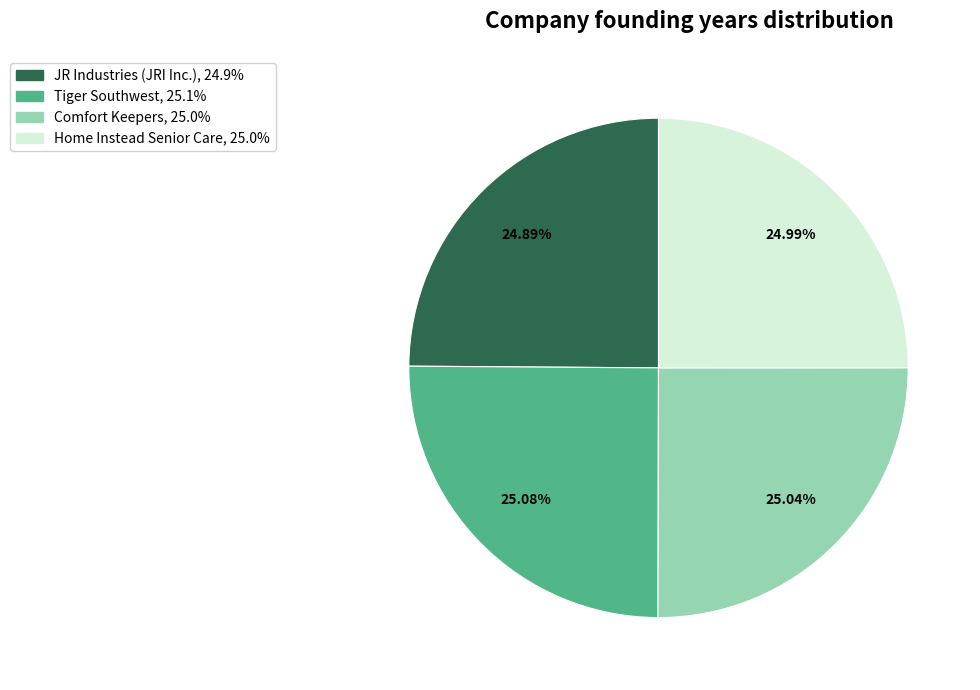

Approximately how many times larger is the value at Home Instead Senior Care compared to JR Industries (JRI Inc.)?

1.0